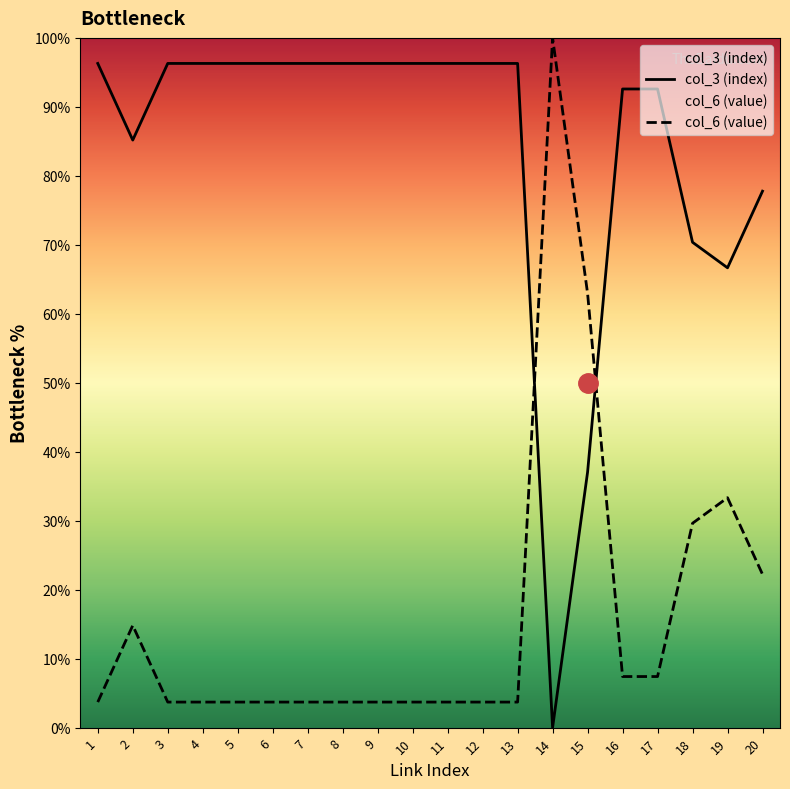

List the labels in order of col_6 (value) value, smallest first.

1, 3, 4, 5, 6, 7, 8, 9, 10, 11, 12, 13, 16, 17, 2, 20, 18, 19, 15, 14